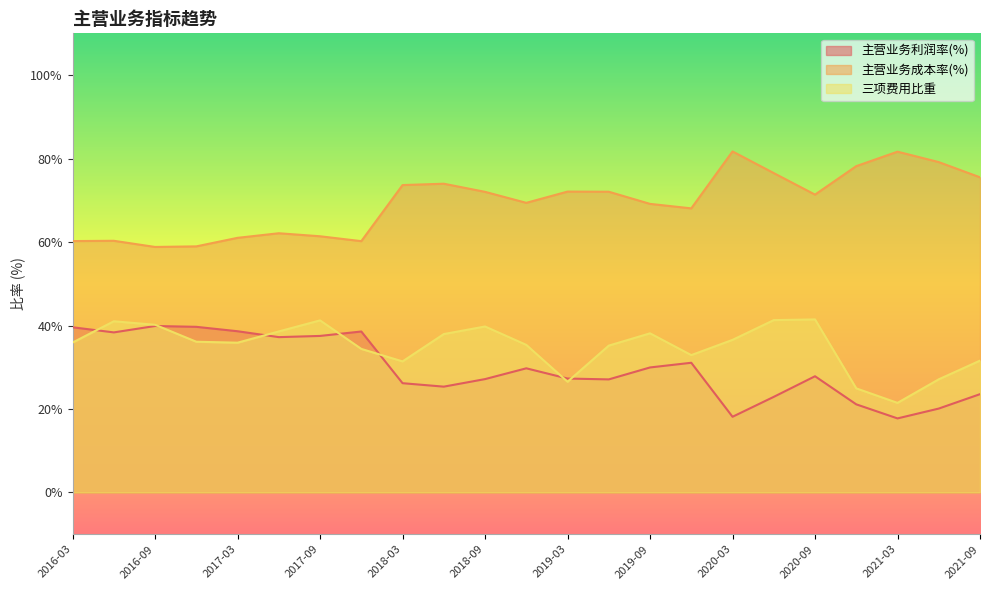

The value of 主营业务成本率(%) at 2017-03 is 61.0. True or false?

True